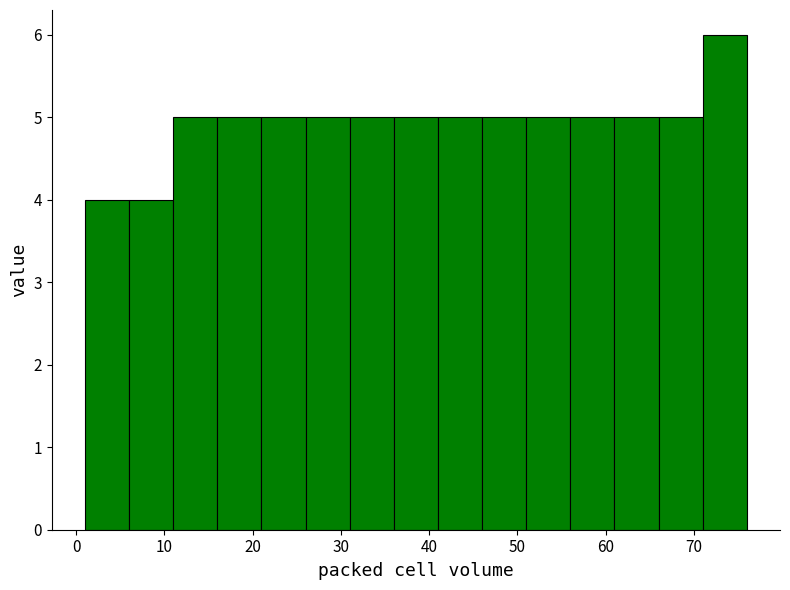

Reading left to right, transcribe this chart: for each bar, give the range it covers on the x-axis and its height. The values are not printed on the chart, so give them approximately, as read against the axis.

1 to 6: 4
6 to 11: 4
11 to 16: 5
16 to 21: 5
21 to 26: 5
26 to 31: 5
31 to 36: 5
36 to 41: 5
41 to 46: 5
46 to 51: 5
51 to 56: 5
56 to 61: 5
61 to 66: 5
66 to 71: 5
71 to 76: 6